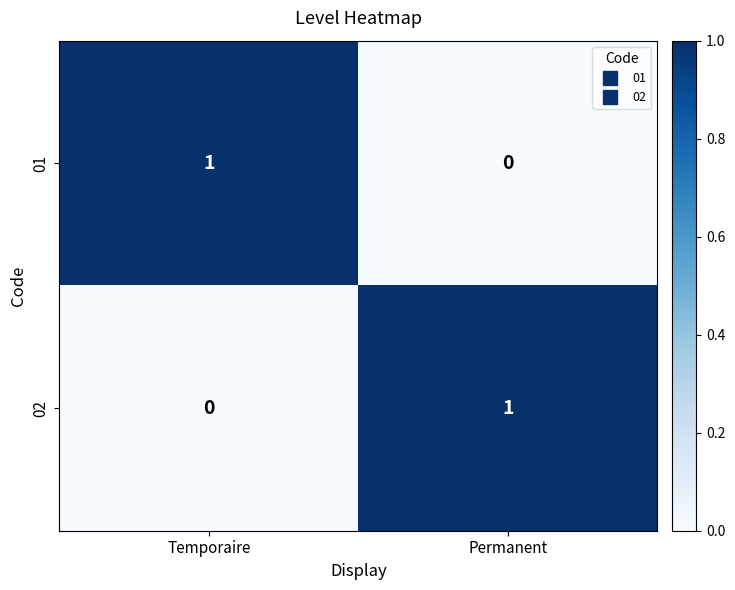

At Permanent, list the series in order from largest to smallest.

02, 01